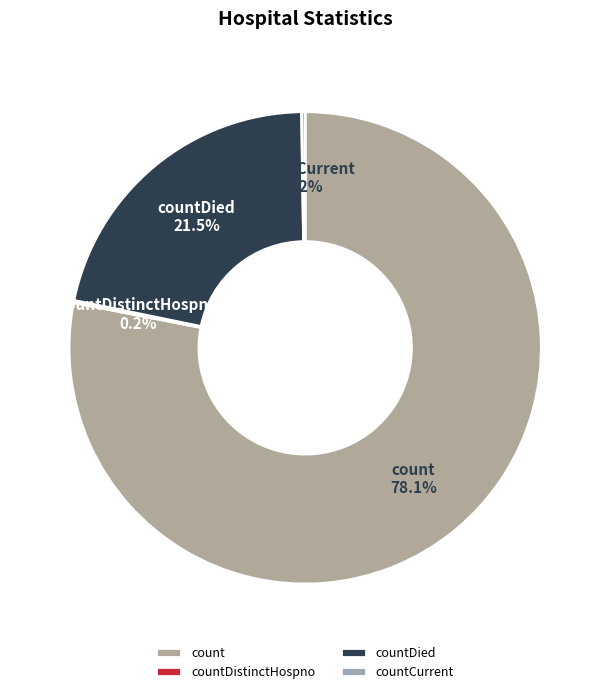

Which category accounts for the majority?

count